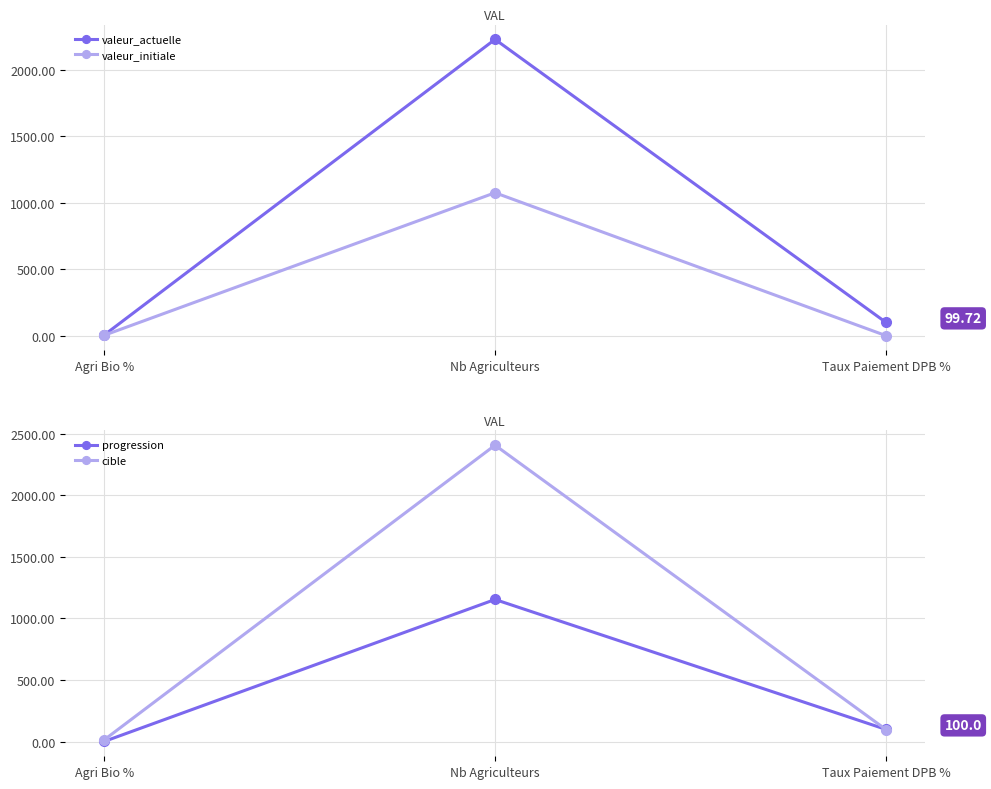

Rank the series at Taux Paiement DPB % from highest to lowest value.

progression, valeur_actuelle, cible, valeur_initiale